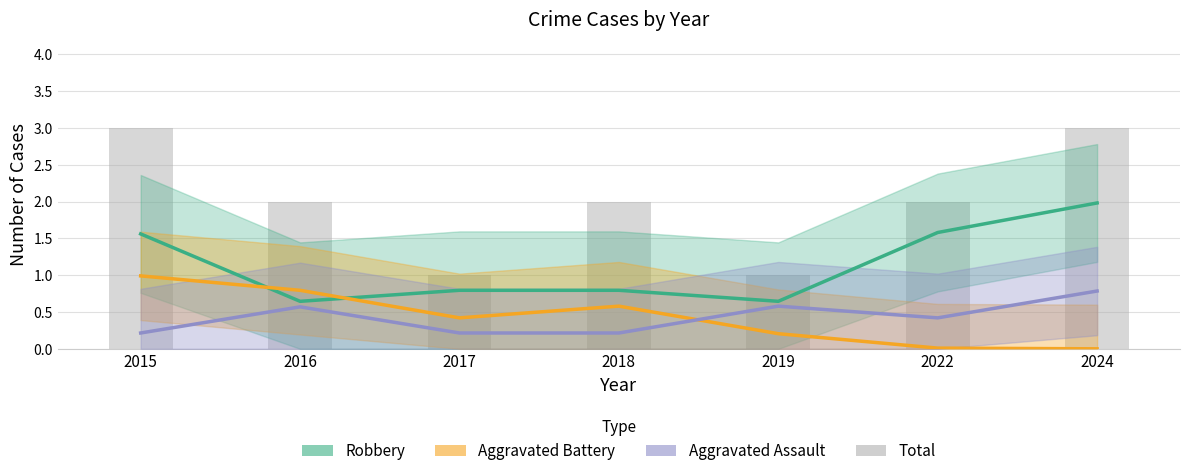

At 2022, list the series in order from smallest to largest.

Aggravated Battery, Aggravated Assault, Robbery, Total